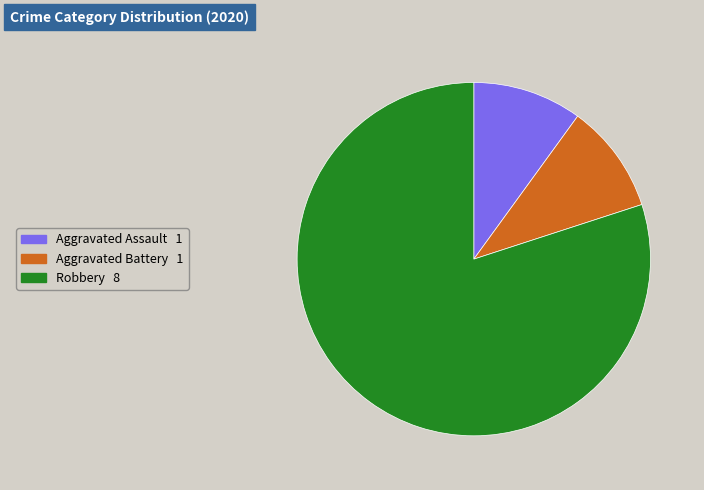

Does any single category account for the majority?

Yes